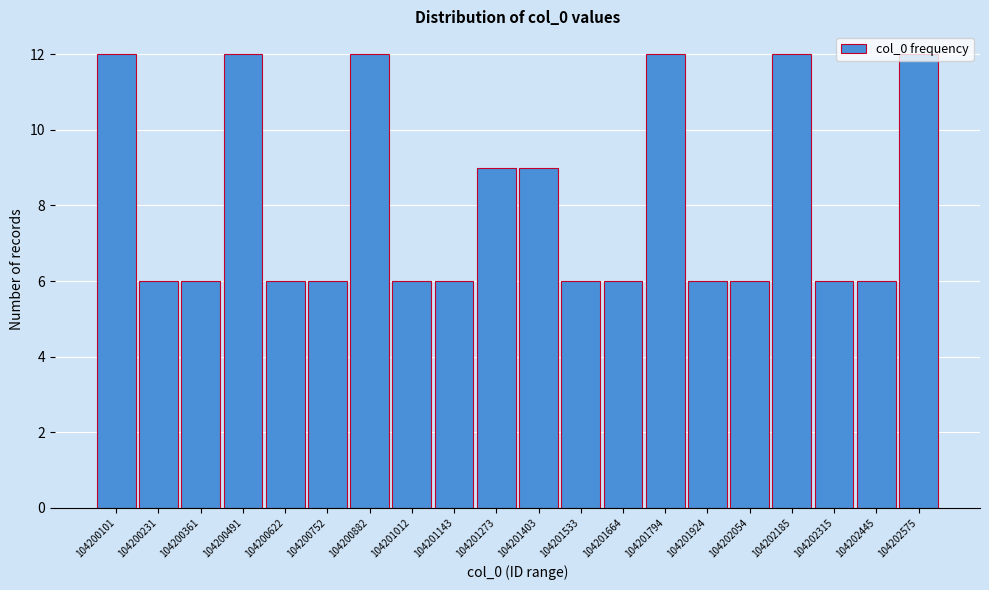

What is the difference between the values at 104201664 and 104201403?

3